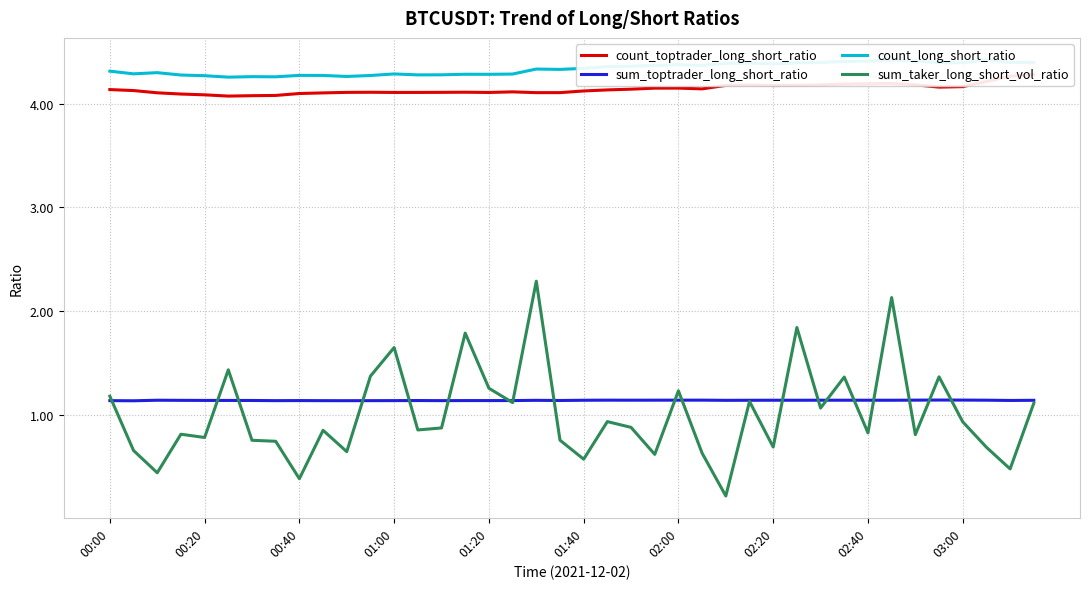

What is the sum of the sum_taker_long_short_vol_ratio values at 00:00 and 34?

2.0